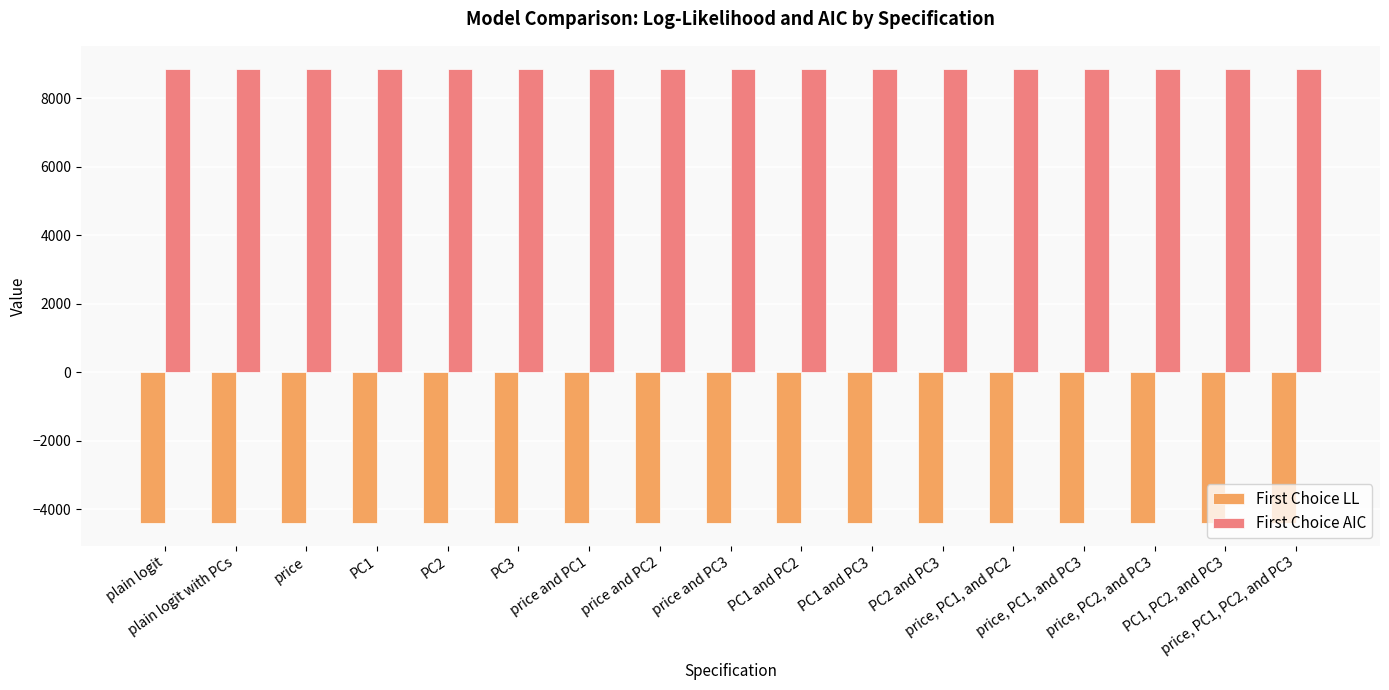

What is the label of the 4th bar from the right?

price, PC1, and PC3